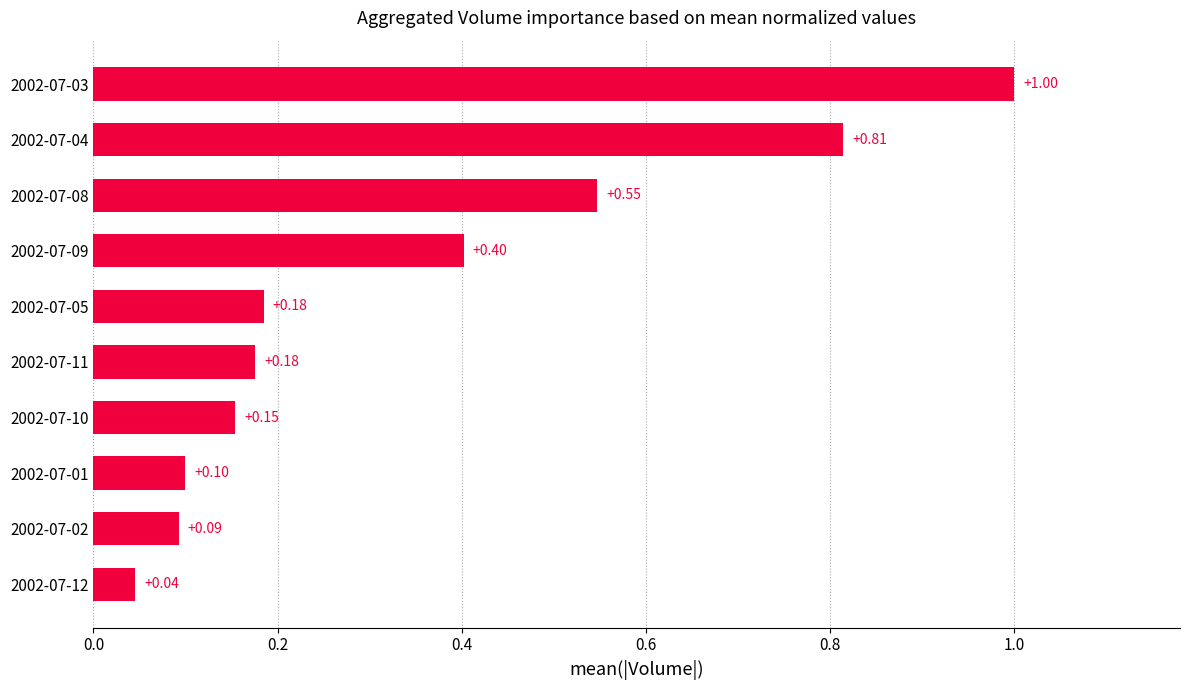

What is the greatest value displayed?

1.0